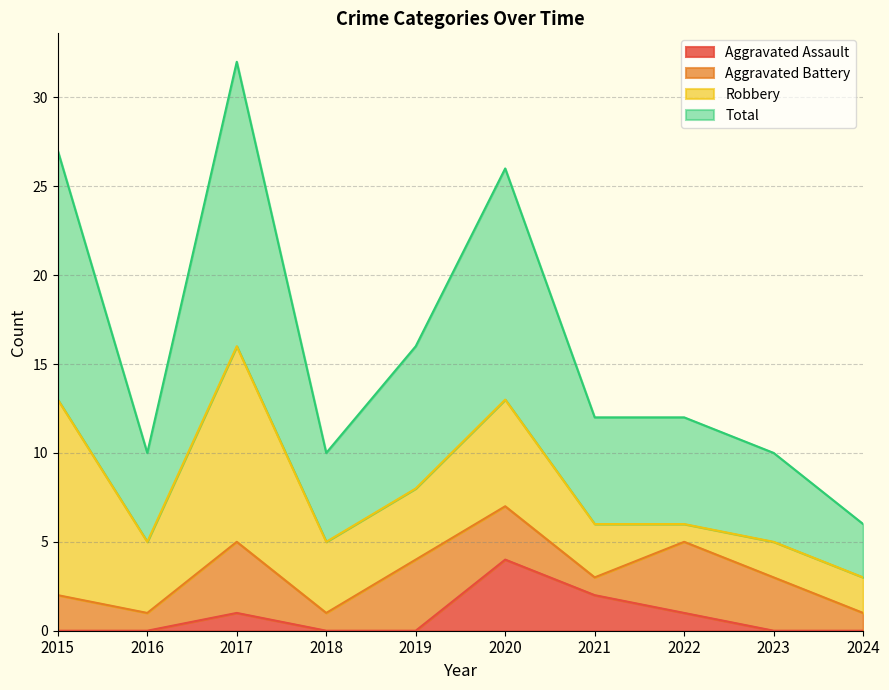

What is the value of the Total point at the 3rd from the left?

32